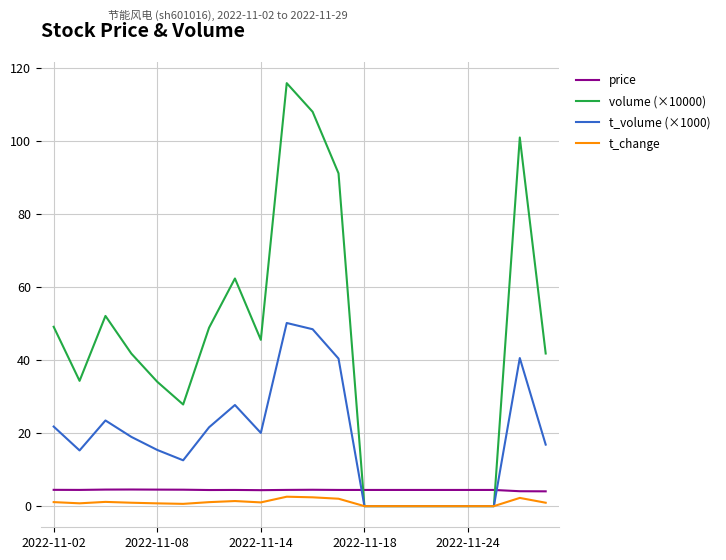

Which series has the largest total across all categories?

volume (×10000)